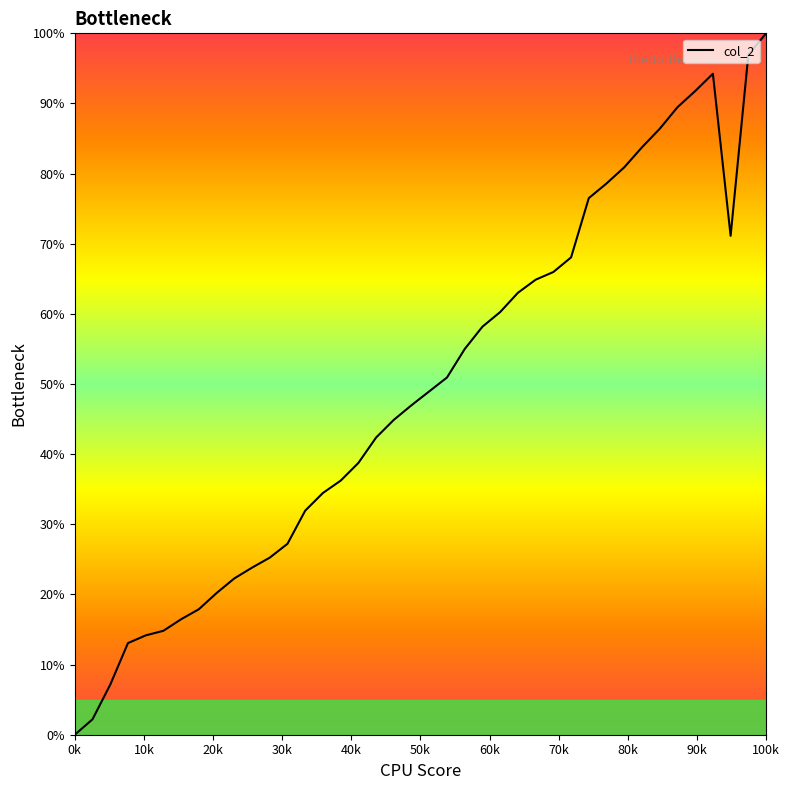

What is the difference between the maximum and minimum values?

100.0